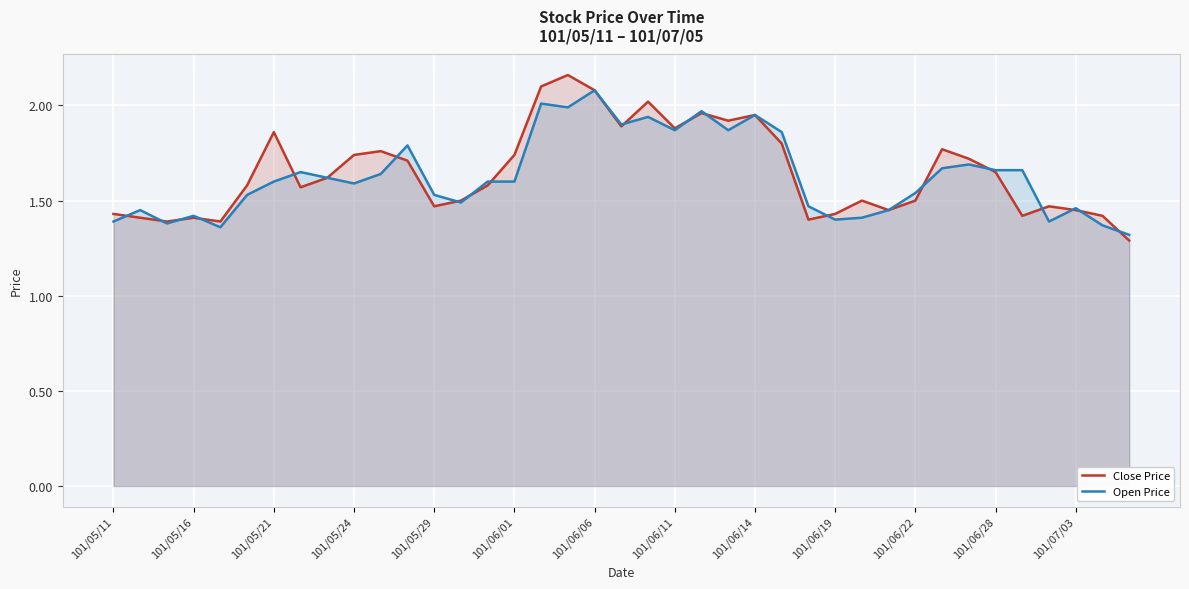

What is the difference between the maximum and second lowest values in the Open Price series?

0.7